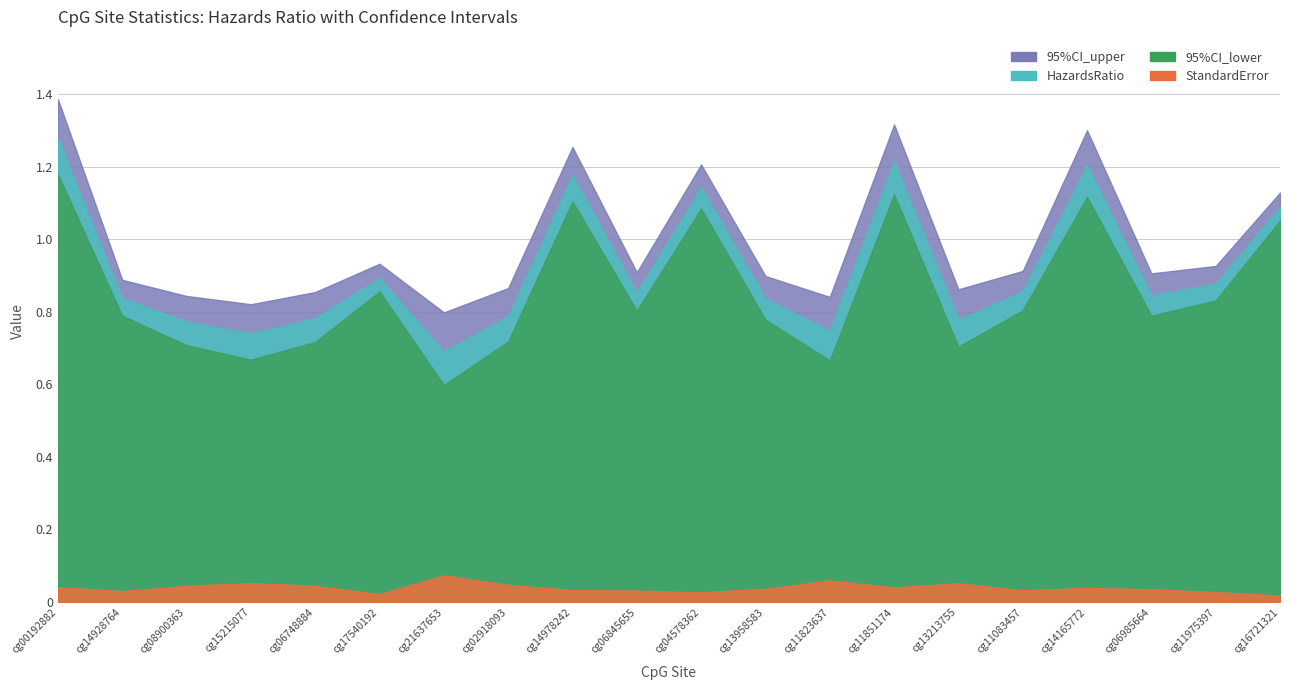

Where is 95%CI_lower nearest to the value 0?

cg21637653